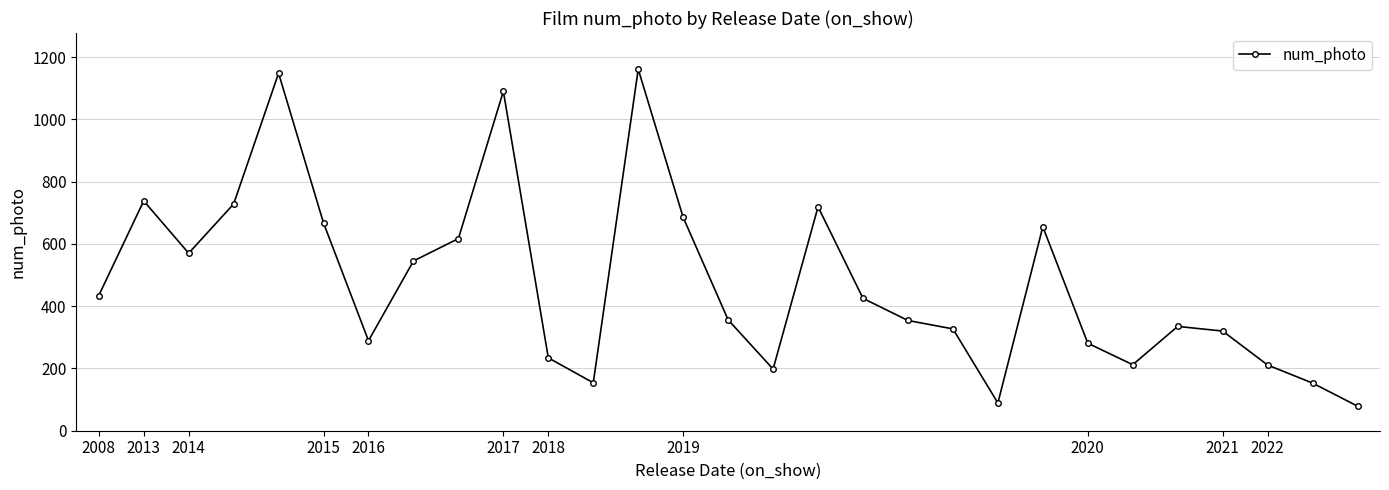

What is the value of the 21st point from the left?

89